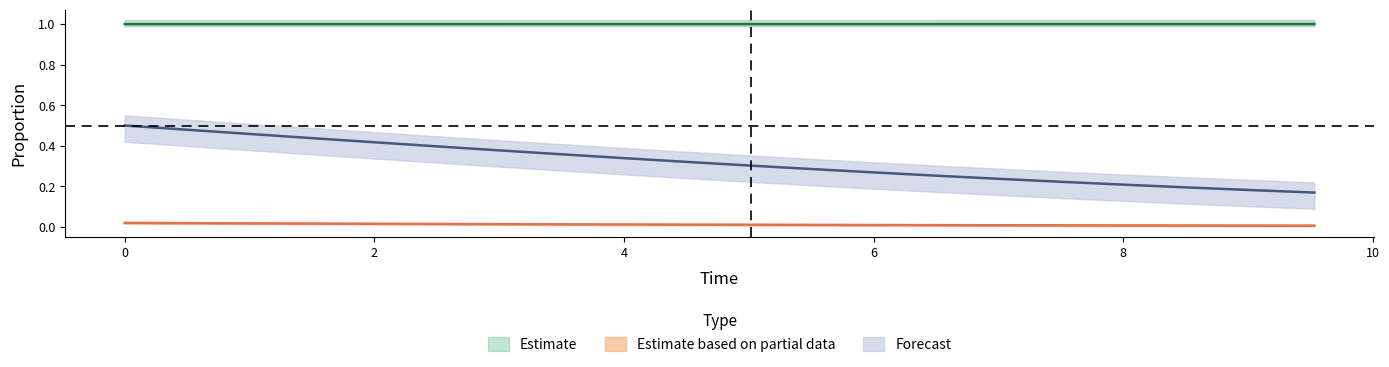

True or false: C and I cross at least once.

False